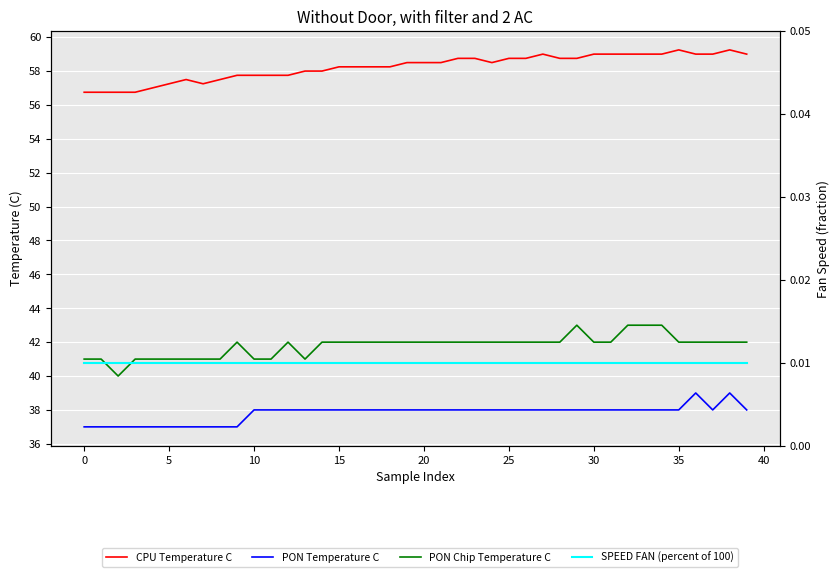

True or false: CPU Temperature C and SPEED FAN (percent of 100) intersect in this chart.

False